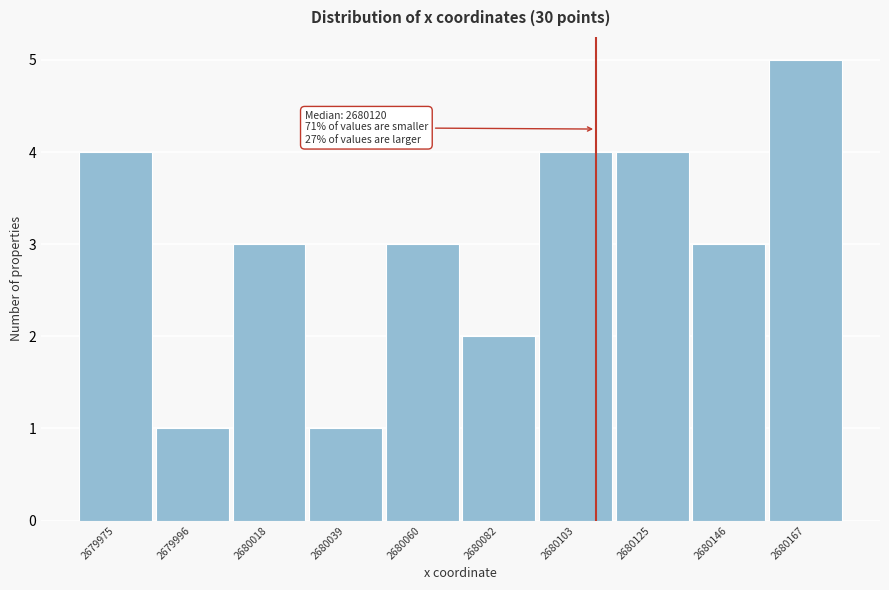

Reading left to right, extract all data points from this chart.

4	1	3	1	3	2	4	4	3	5